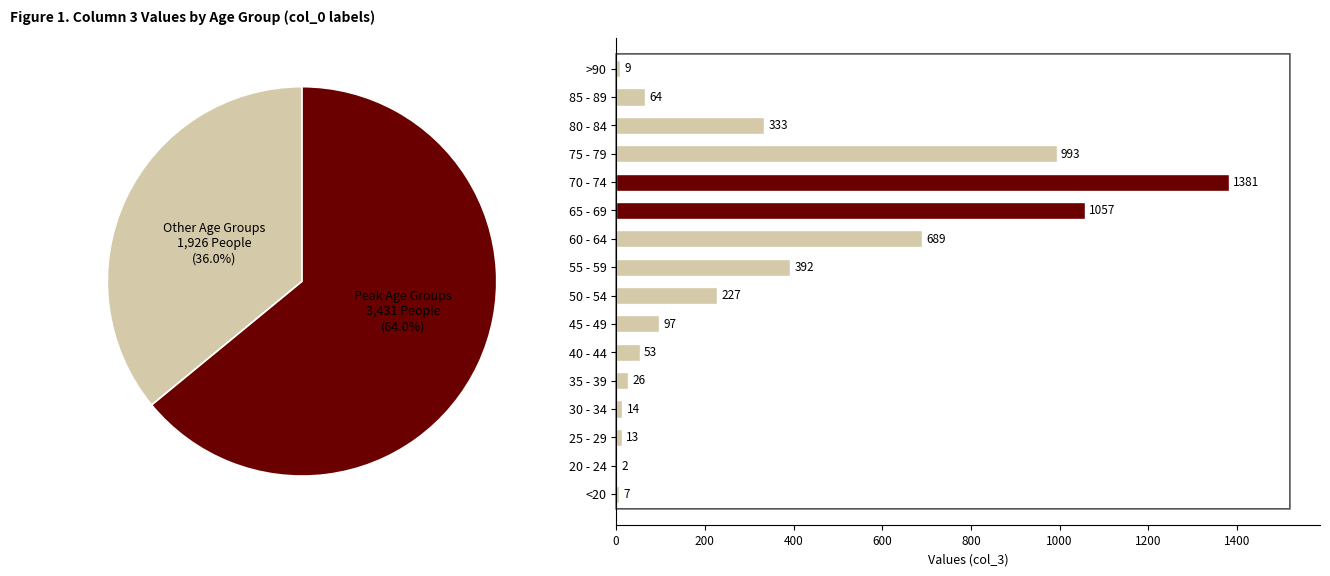

True or false: 60 - 64 accounts for 2% of the total.

False